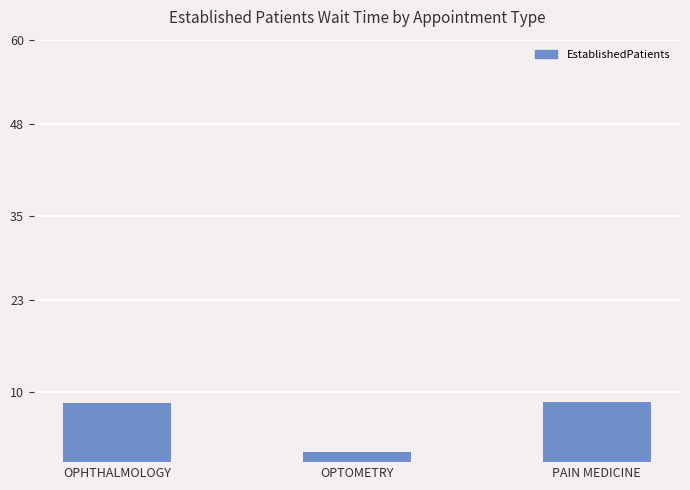

Where is the data nearest to the value 4?

OPTOMETRY